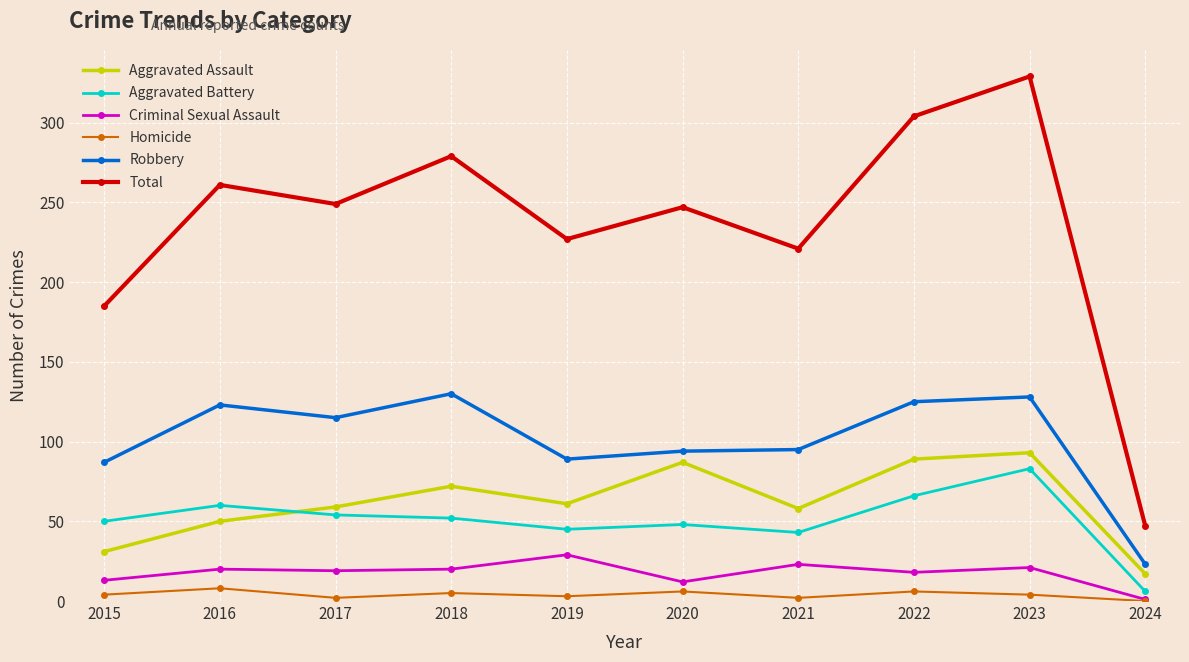

Count the number of data series in this chart.

6